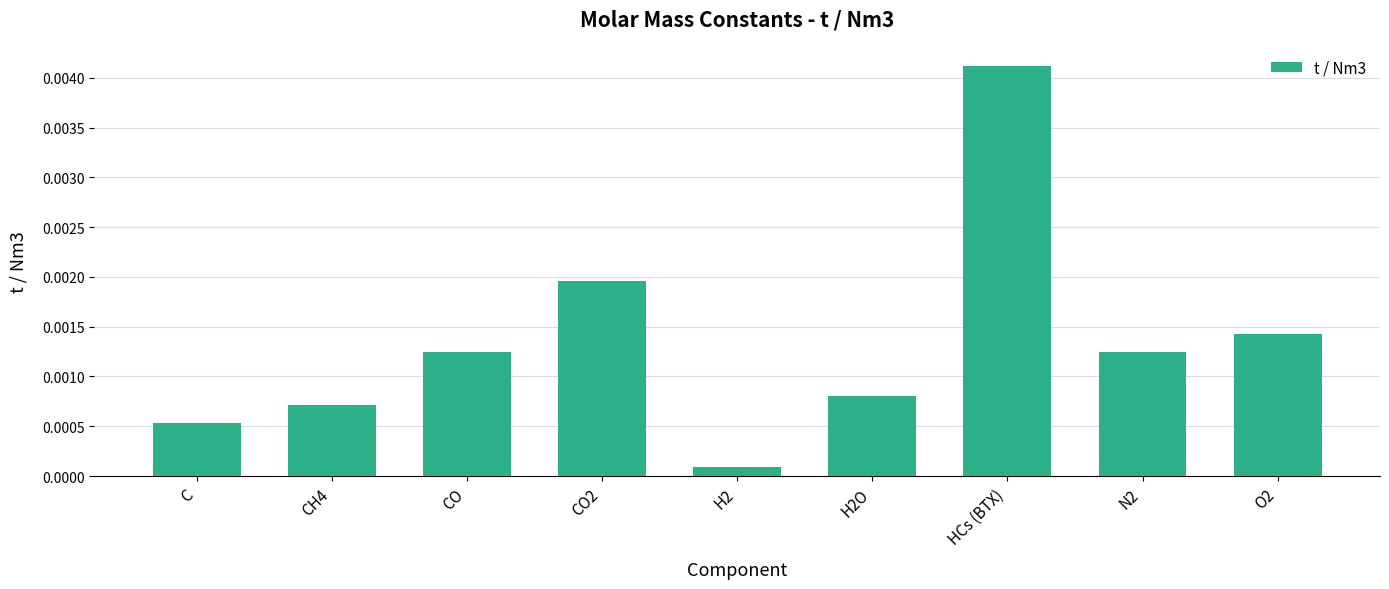

Count the number of data series in this chart.

1